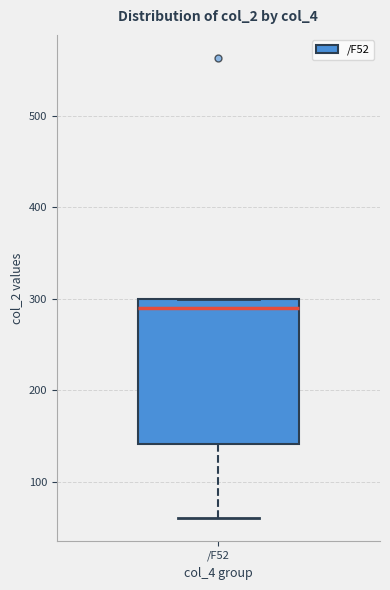

Read this box plot against the y-axis: the position of the median line, the range covered by the box, and the ends of both whiskers. The values are not printed on the chart, so give them approximately, as read against the axis.

median 290, box 140 to 300, whiskers 60 to 300